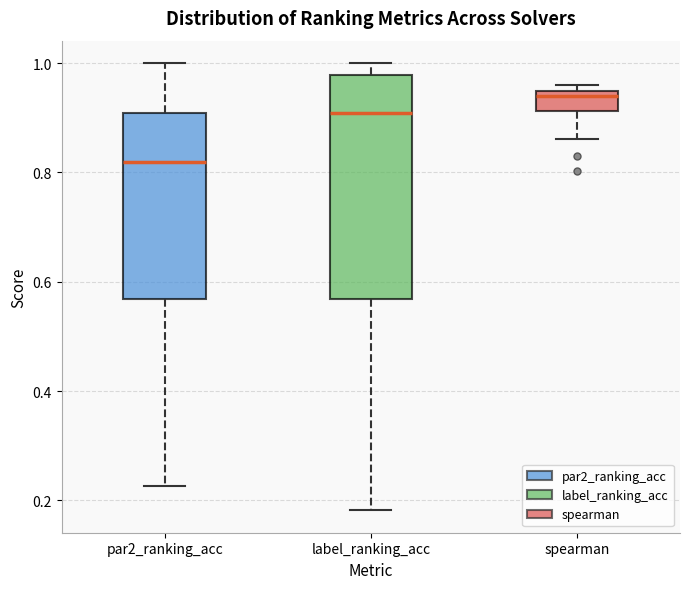

Where does the median line of the box for par2_ranking_acc sit on the y-axis? The values are not printed on the chart, so give them approximately, as read against the axis.

0.82